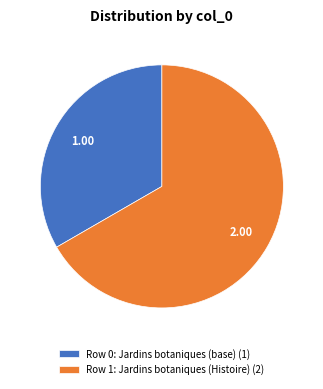

Combined, do Row 0: Jardins botaniques (base) (1) and Row 1: Jardins botaniques (Histoire) (2) account for over 50%?

Yes